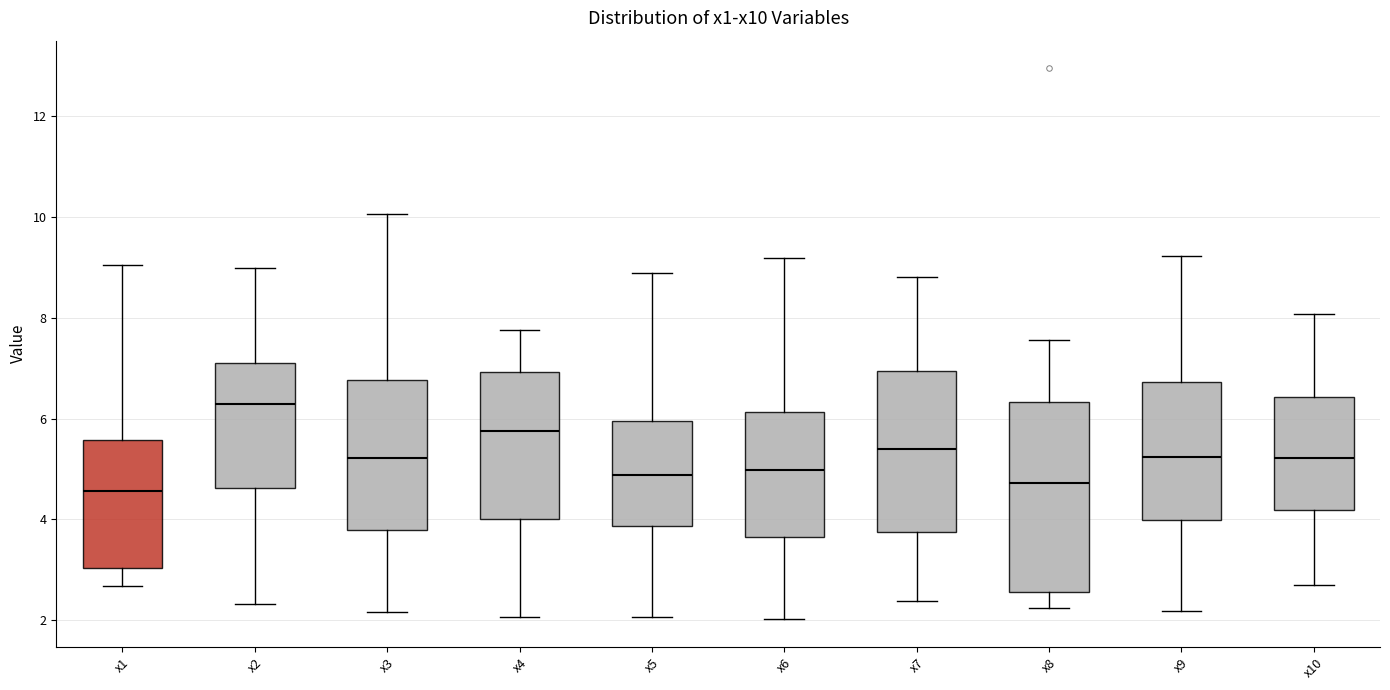

Comparing the boxes themselves (not the whiskers), which one is the tallest?

x8